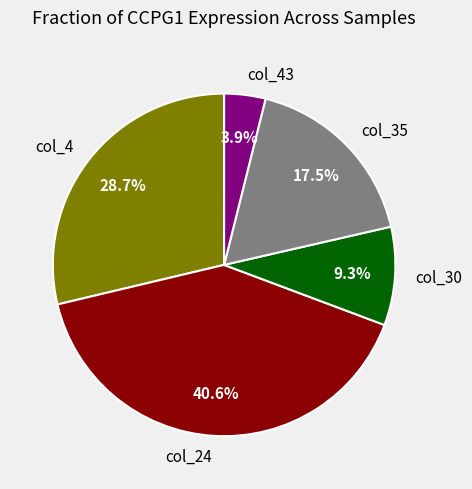

Does col_4 account for over 50% of the chart?

No